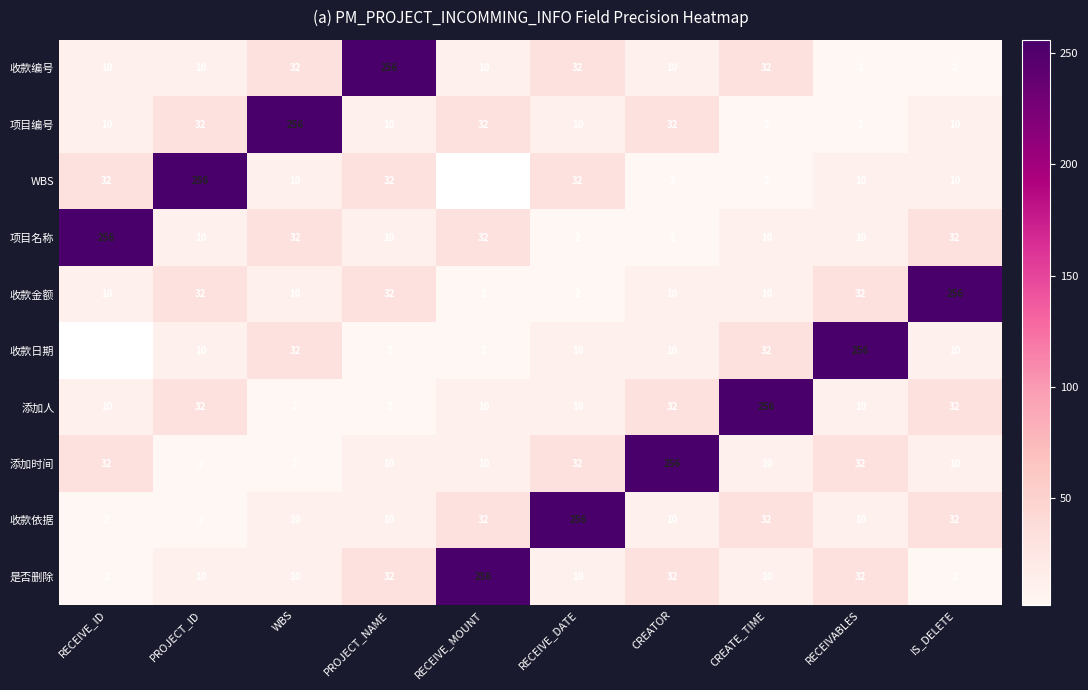

What is the approximate value of 项目编号 at CREATOR?

32